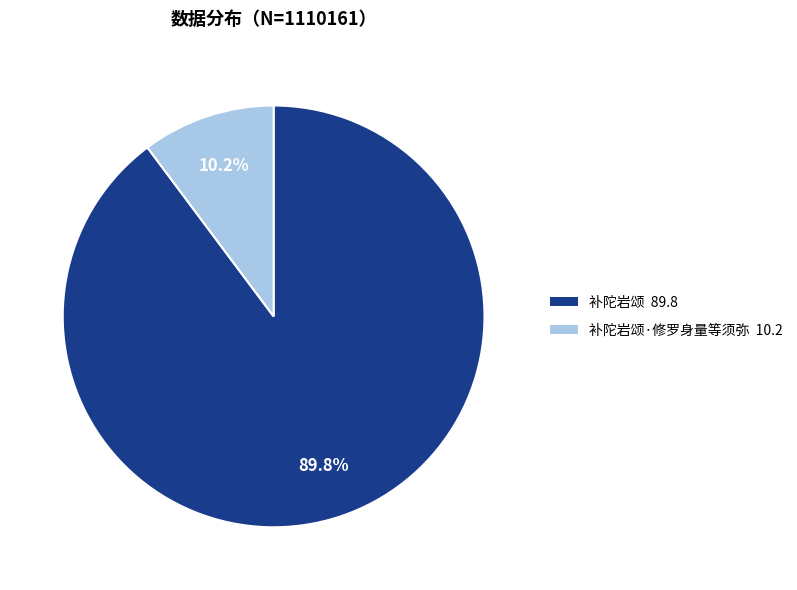

What is the majority slice?

补陀岩颂 89.8